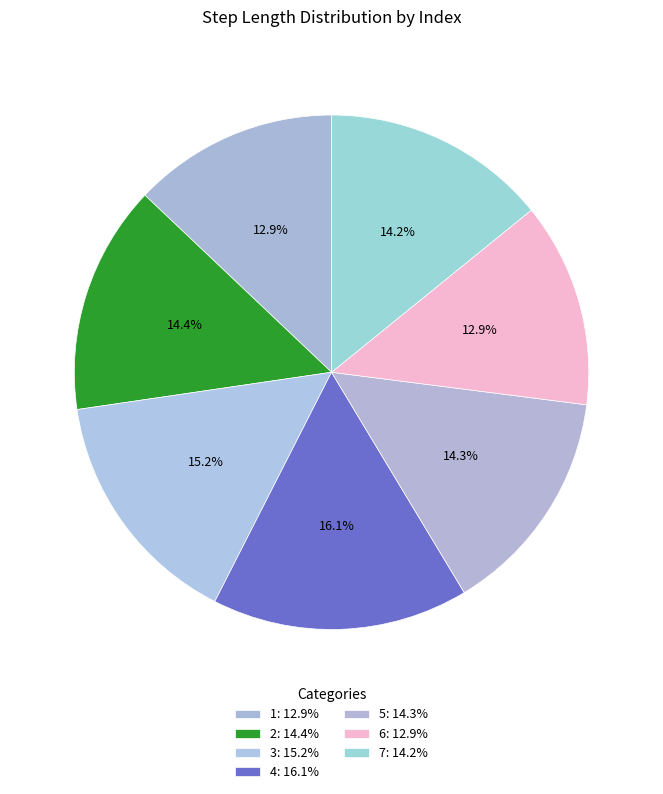

Do 4 and 7 together represent more than half of the pie?

No